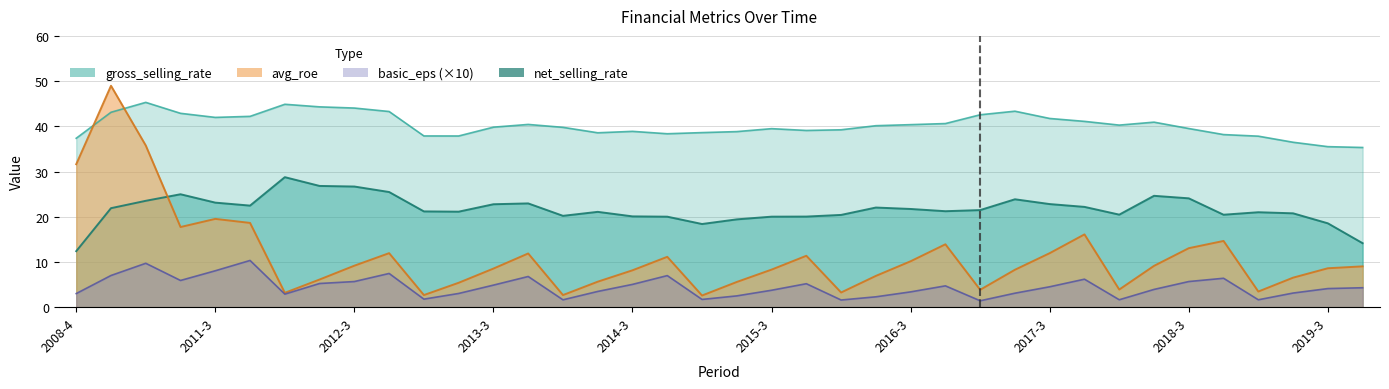

Is it true that basic_eps equals 3.9 at 2018-2?

True